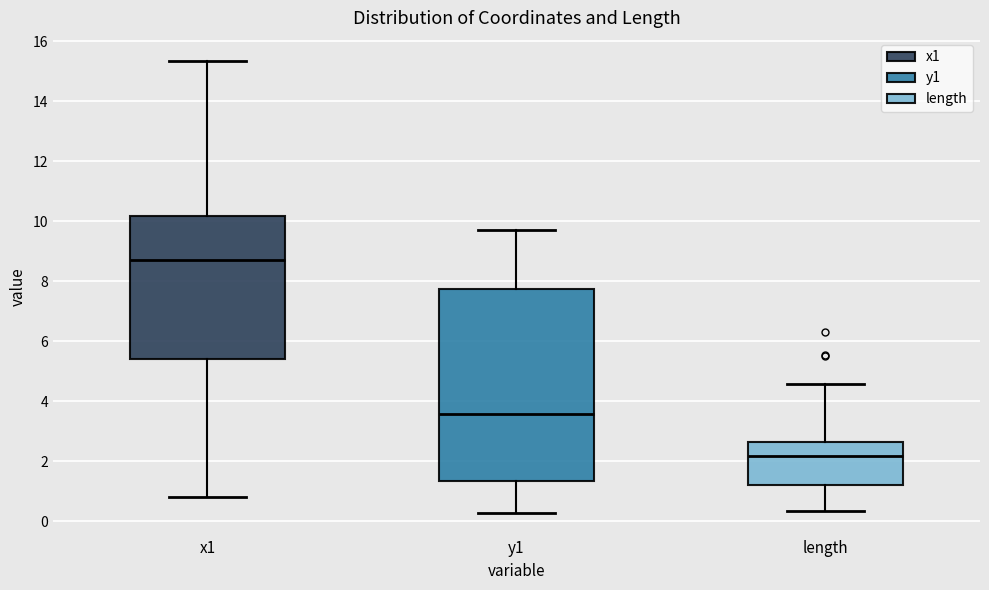

Comparing the boxes themselves (not the whiskers), which one is the tallest?

y1